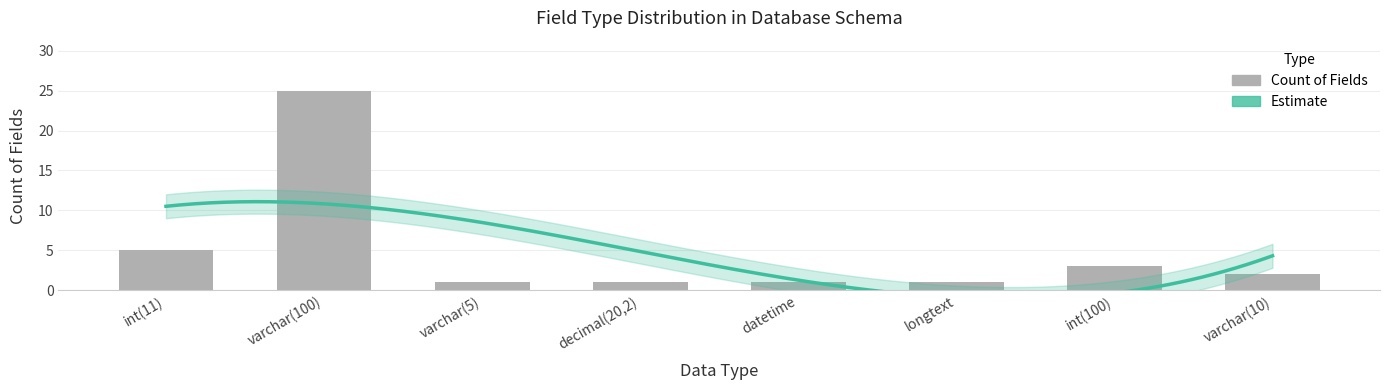

List the labels in order of value, smallest first.

varchar(5), decimal(20,2), datetime, longtext, varchar(10), int(100), int(11), varchar(100)